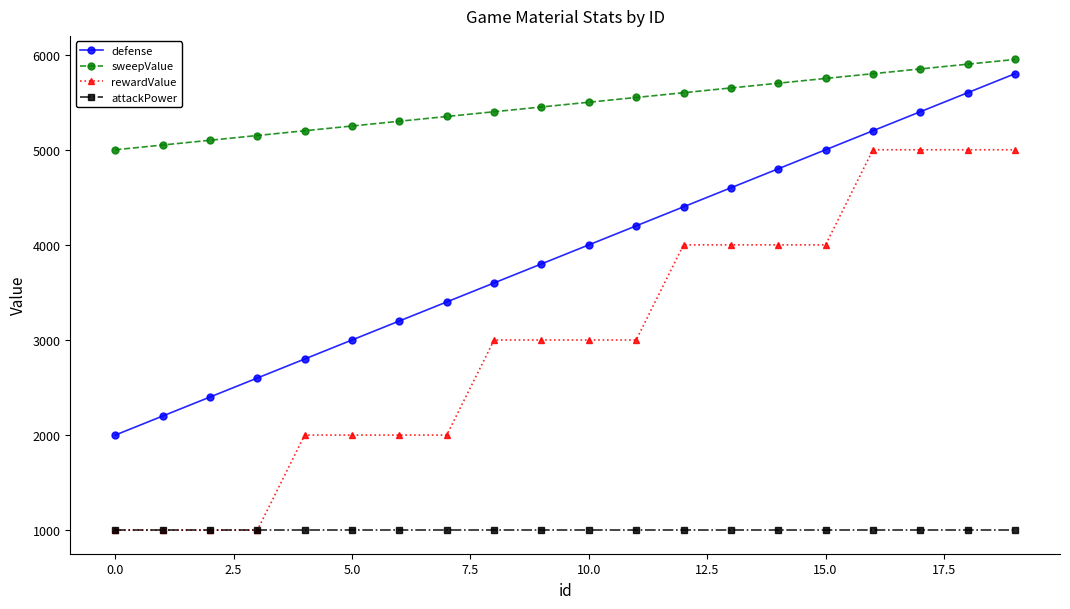

True or false: defense has more than 1 interior local peaks.

False